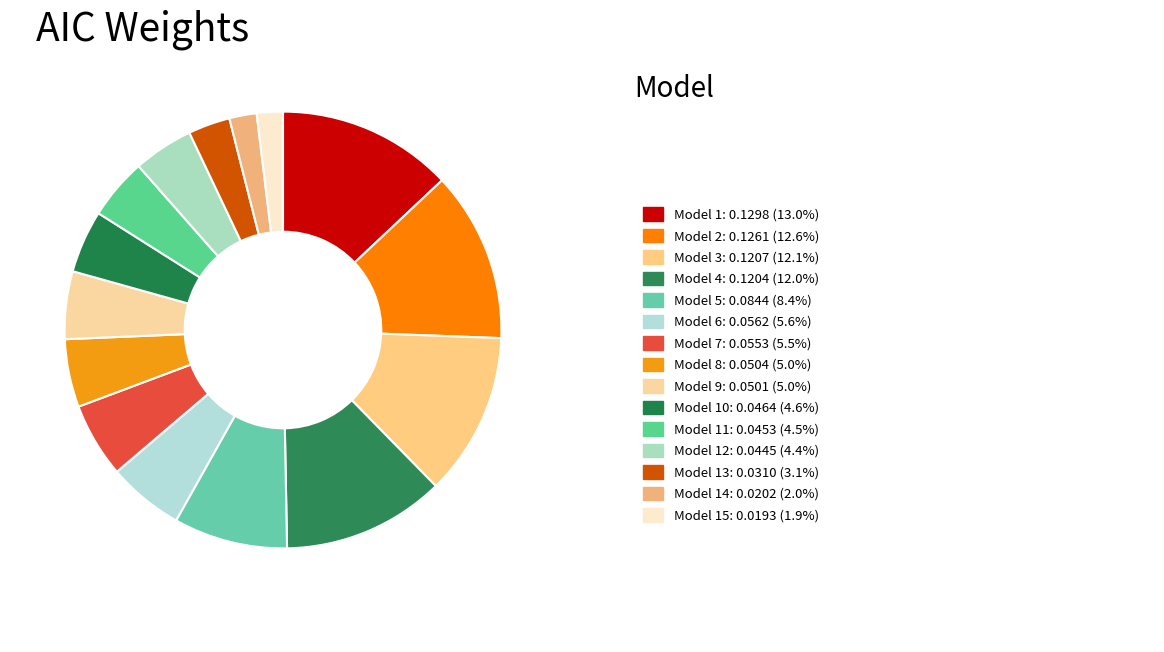

Which category has the smallest portion of the pie?

Model 15